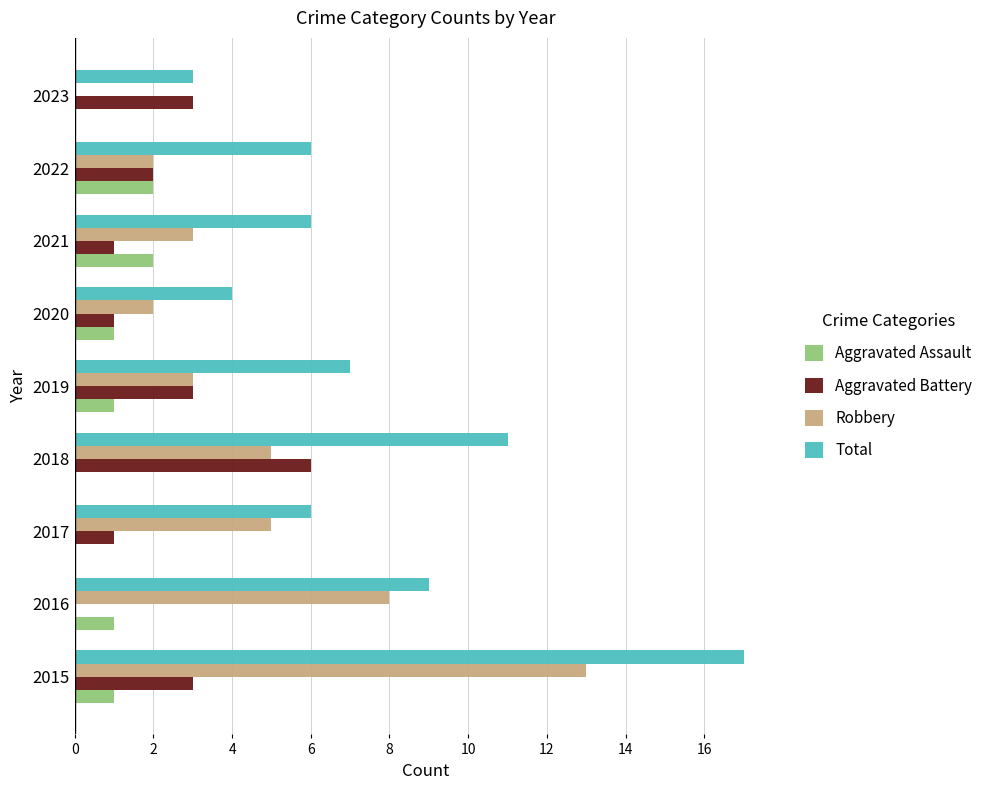

Count the Aggravated Battery values in the range 1 to 3.

7